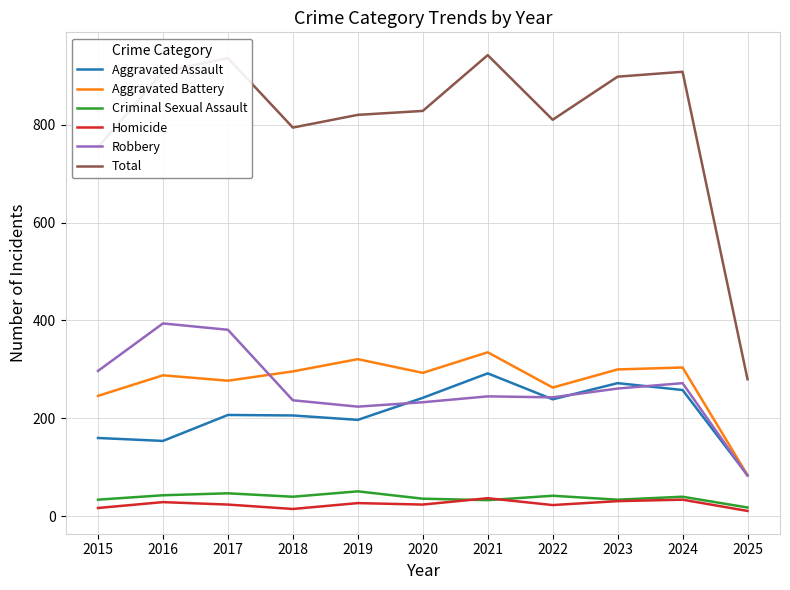

What is the difference between the second highest and minimum values in the Aggravated Battery series?

237